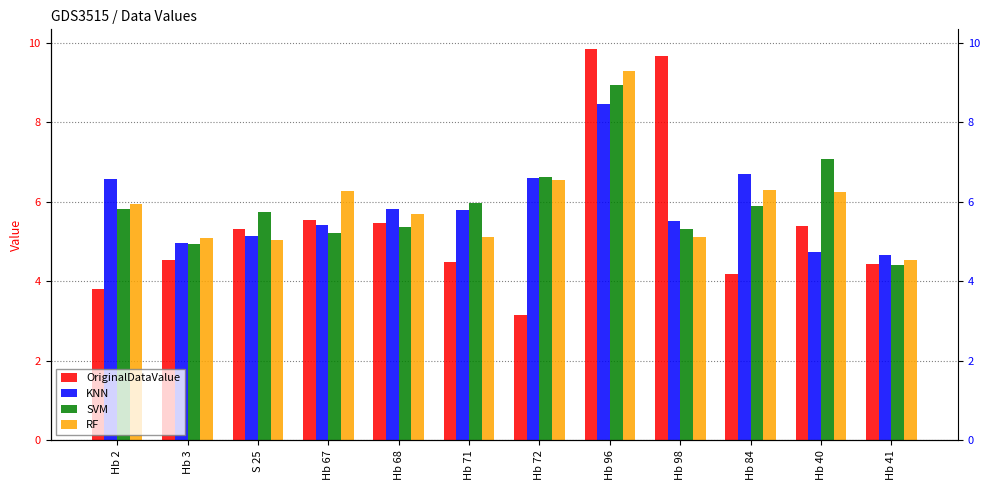

Reading left to right, extract all data points from this chart.

OriginalDataValue: Hb 2=3.8	Hb 3=4.5	S 25=5.3	Hb 67=5.5	Hb 68=5.5	Hb 71=4.5	Hb 72=3.2	Hb 96=9.8	Hb 98=9.7	Hb 84=4.2	Hb 40=5.4	Hb 41=4.4
KNN: Hb 2=6.6	Hb 3=5.0	S 25=5.1	Hb 67=5.4	Hb 68=5.8	Hb 71=5.8	Hb 72=6.6	Hb 96=8.4	Hb 98=5.5	Hb 84=6.7	Hb 40=4.7	Hb 41=4.7
SVM: Hb 2=5.8	Hb 3=4.9	S 25=5.8	Hb 67=5.2	Hb 68=5.4	Hb 71=6.0	Hb 72=6.6	Hb 96=8.9	Hb 98=5.3	Hb 84=5.9	Hb 40=7.1	Hb 41=4.4
RF: Hb 2=5.9	Hb 3=5.1	S 25=5.0	Hb 67=6.3	Hb 68=5.7	Hb 71=5.1	Hb 72=6.5	Hb 96=9.3	Hb 98=5.1	Hb 84=6.3	Hb 40=6.2	Hb 41=4.5